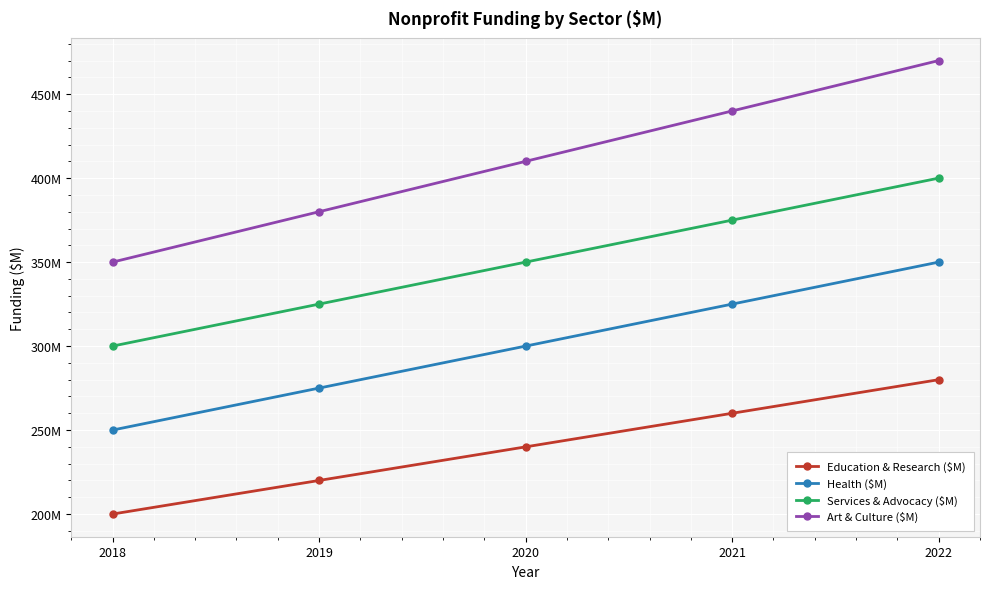

Reading right to left, what are all the values shown in this chart?

Education & Research ($M): 280	260	240	220	200
Health ($M): 350	325	300	275	250
Services & Advocacy ($M): 400	375	350	325	300
Art & Culture ($M): 470	440	410	380	350